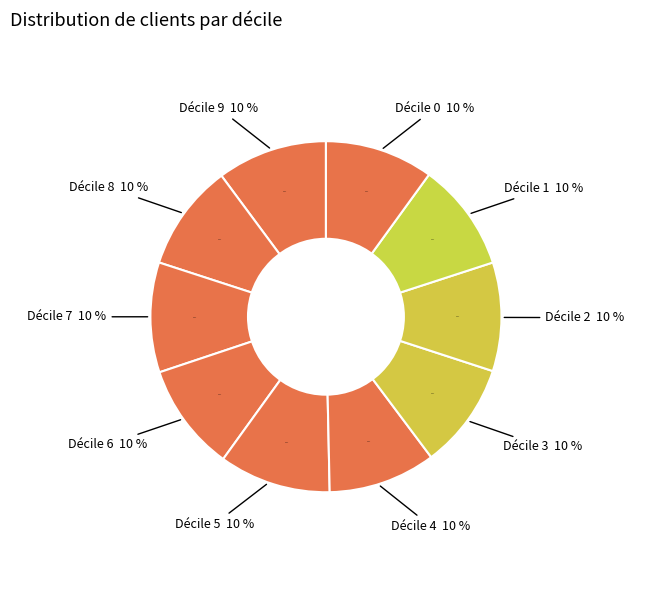

Count the number of slices in the pie.

10